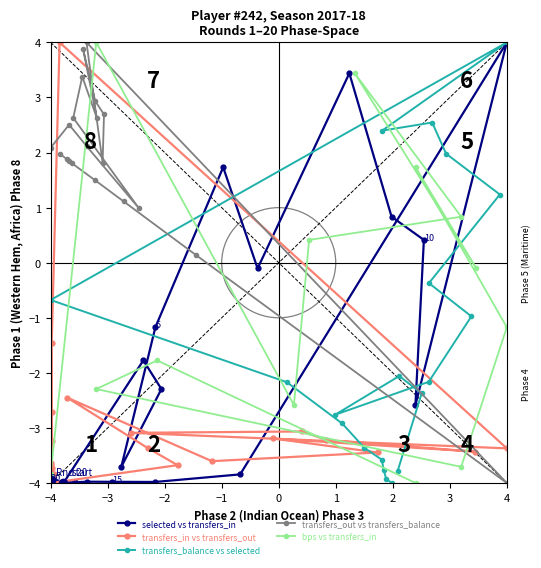

What is the highest value of the selected vs transfers_in series?

4.0